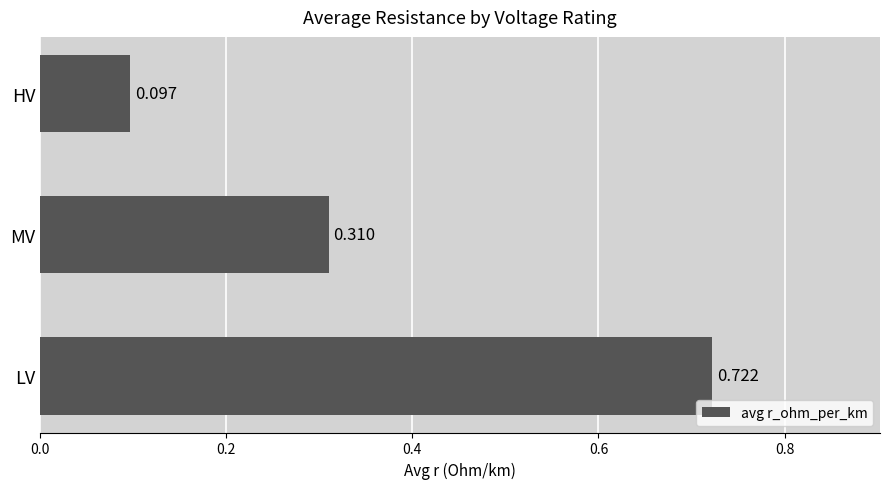

What is the average value?

0.4